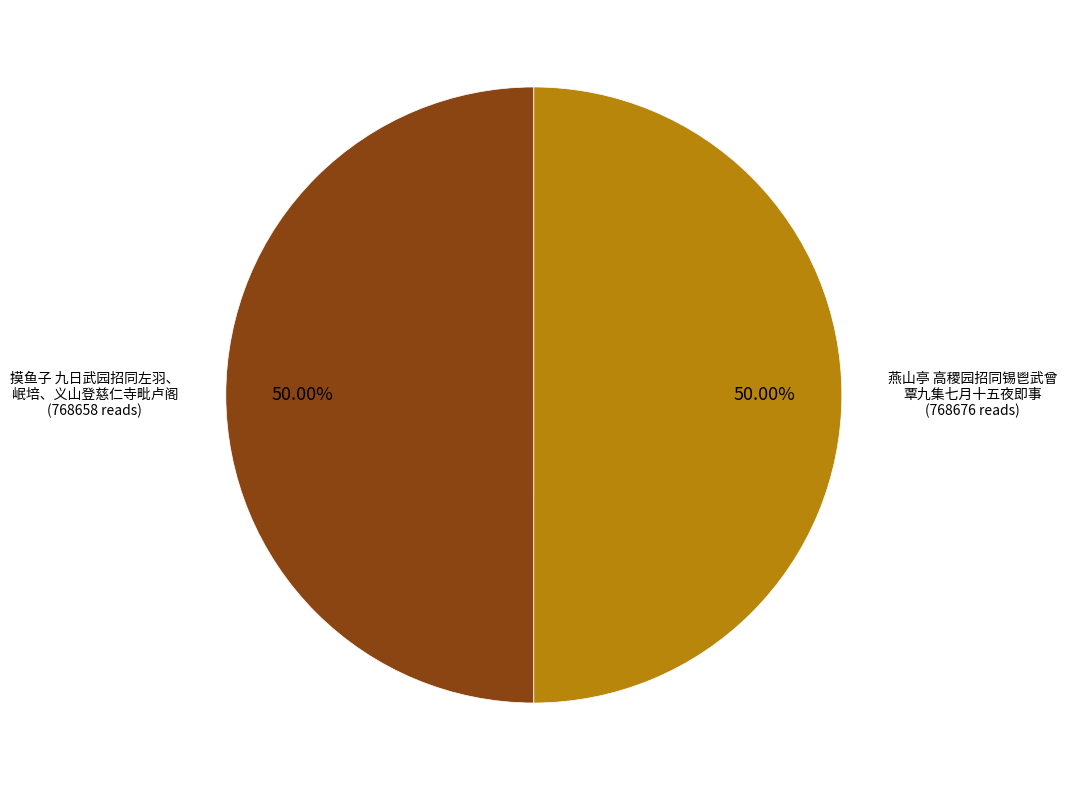

Do 摸鱼子 九日武园招同左羽、 岷培、义山登慈仁寺毗卢阁 and 燕山亭 高稷园招同锡鬯武曾 覃九集七月十五夜即事 together represent more than half of the pie?

Yes